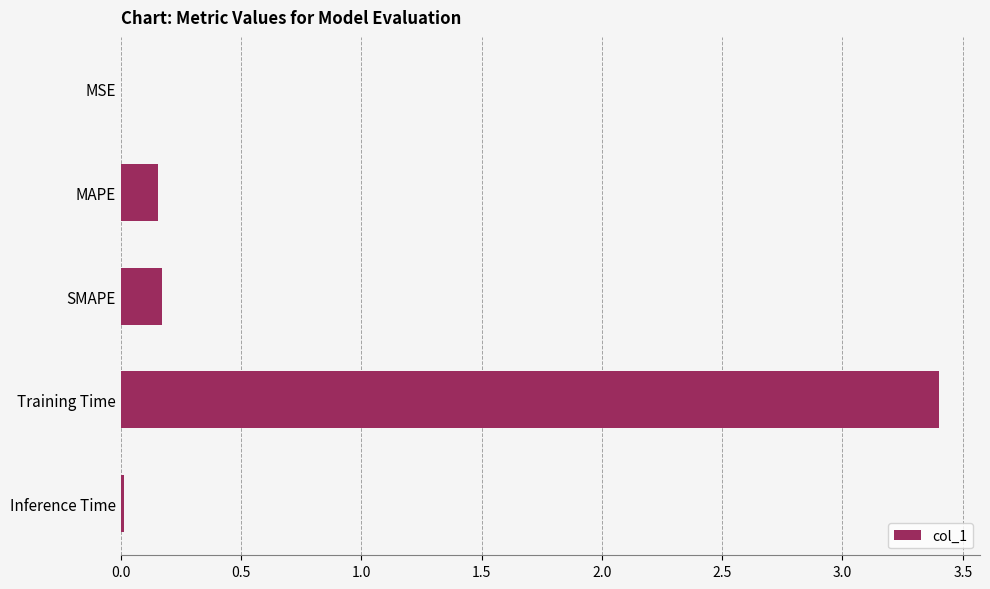

What is the greatest value displayed?

3.4